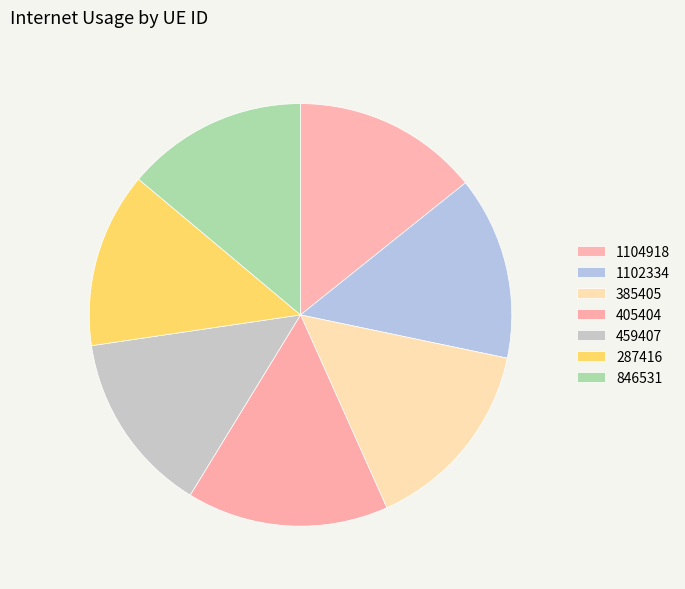

To the nearest percent, what percentage of the pie is 385405?

15%